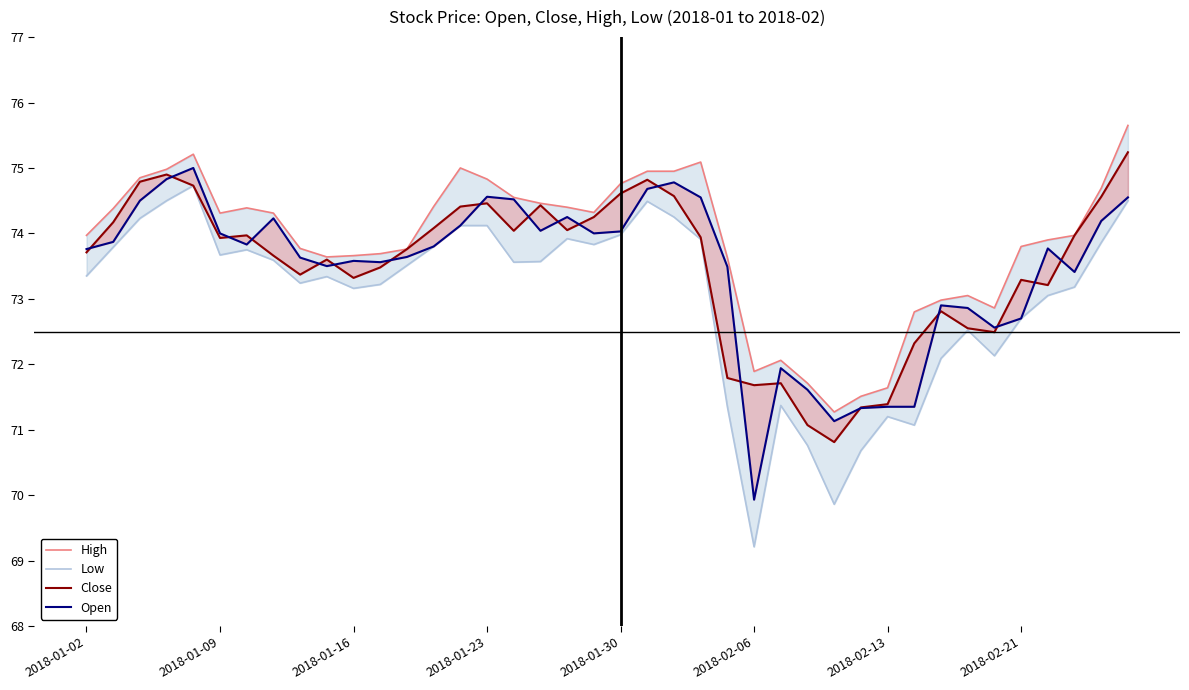

How many series are shown in this chart?

4